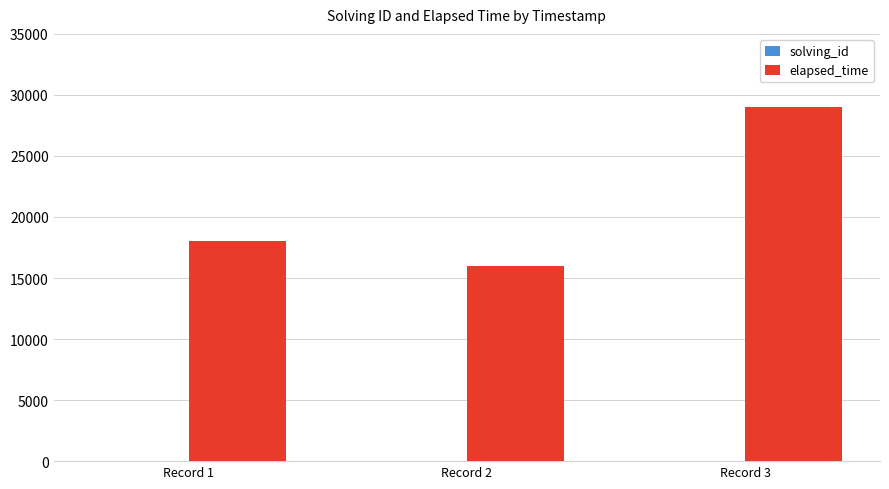

Which series changed the most between Record 2 and Record 3?

elapsed_time